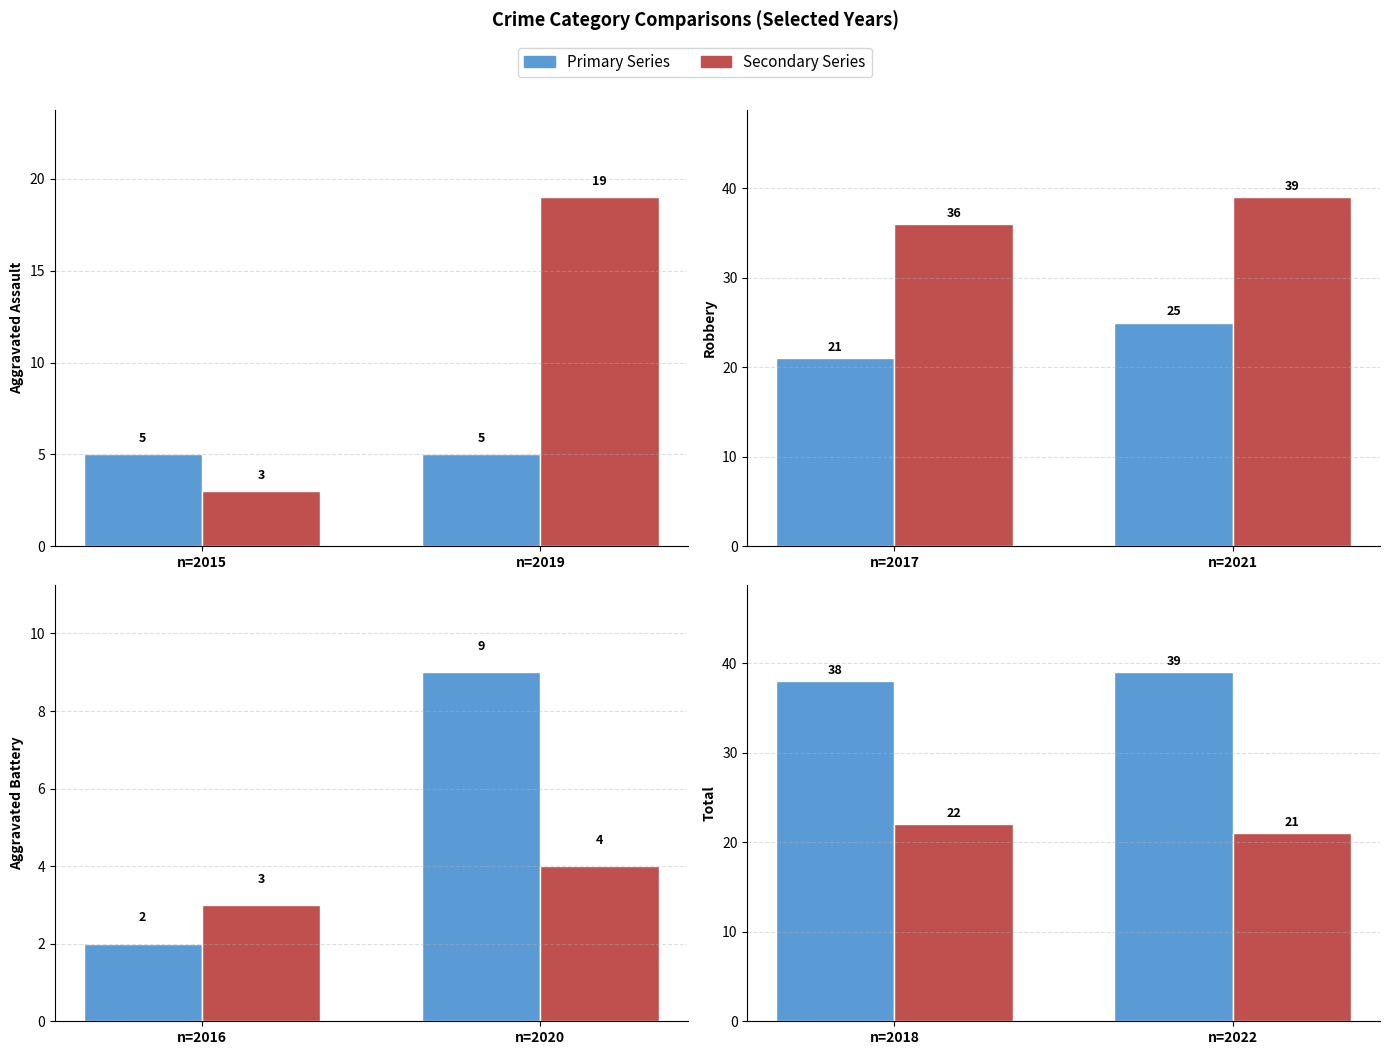

What is the sum of the Aggravated Battery values at n=2020 and n=2016?

11